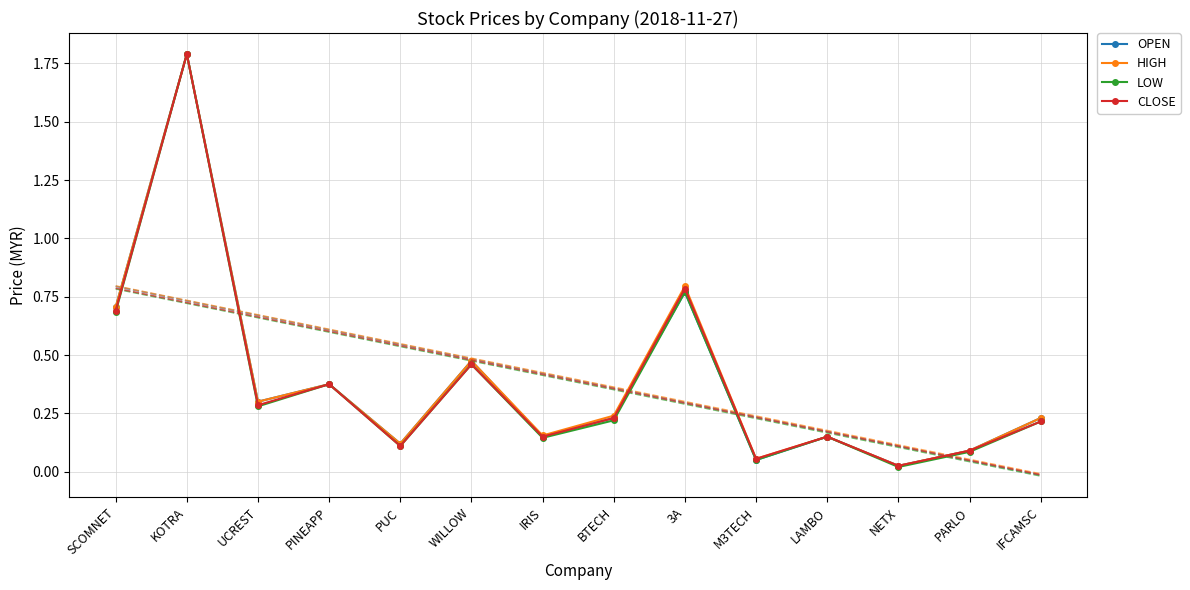

Rank the categories by OPEN value from lowest to highest.

NETX, M3TECH, PARLO, PUC, IRIS, LAMBO, BTECH, IFCAMSC, UCREST, PINEAPP, WILLOW, SCOMNET, 3A, KOTRA